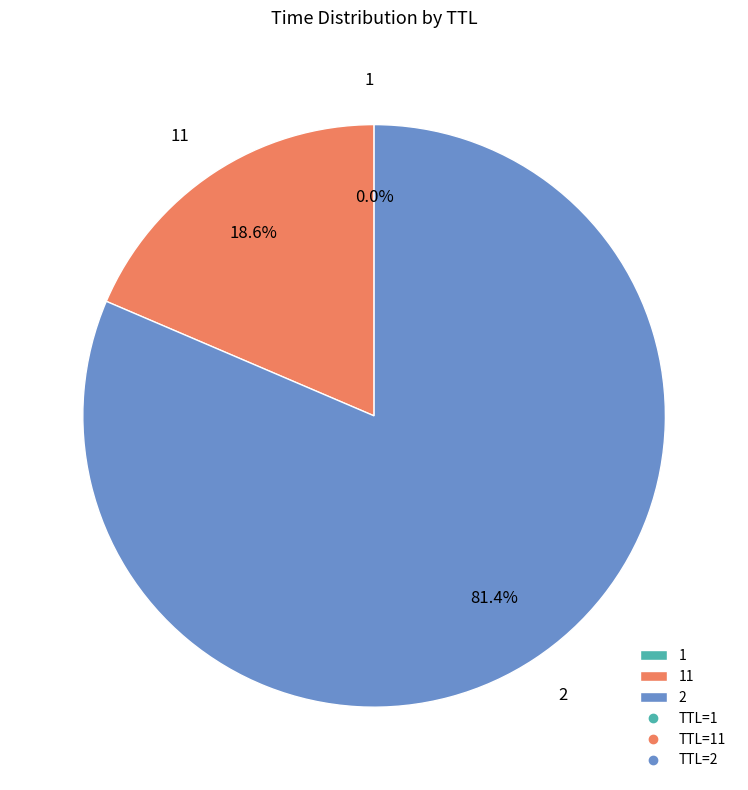

Does 2 represent more than half of the total?

Yes